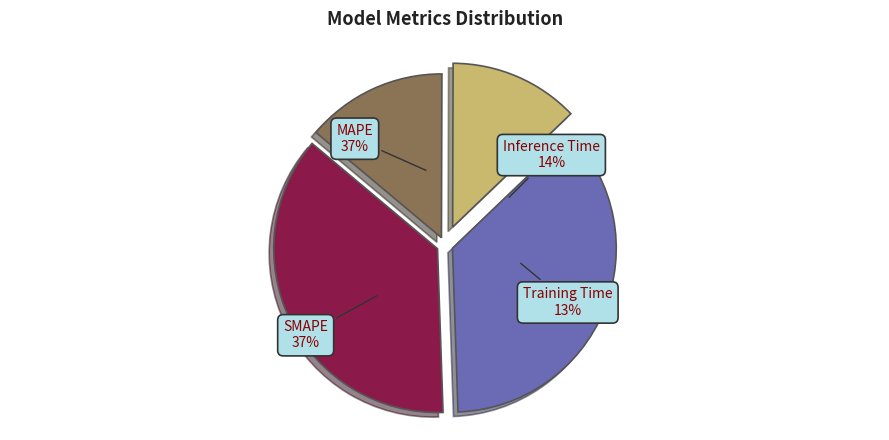

Is there a majority slice in this chart?

No